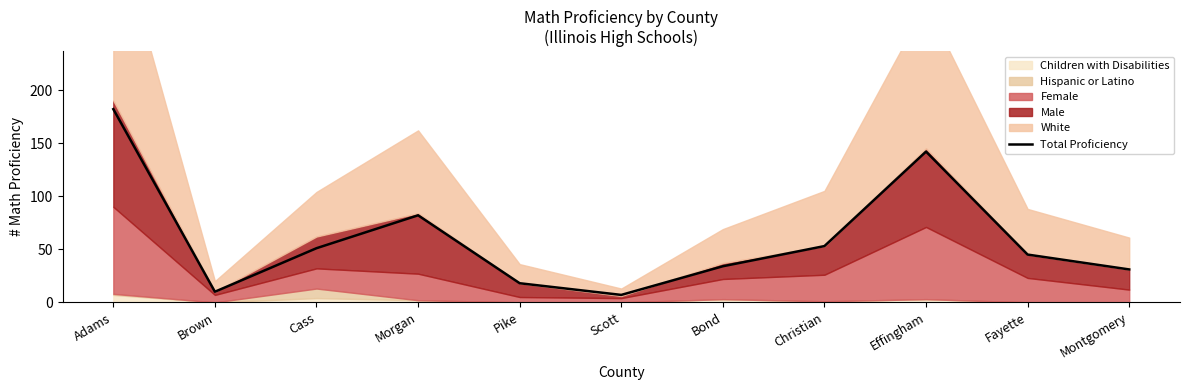

Which has a higher value, Effingham or Montgomery?

Effingham